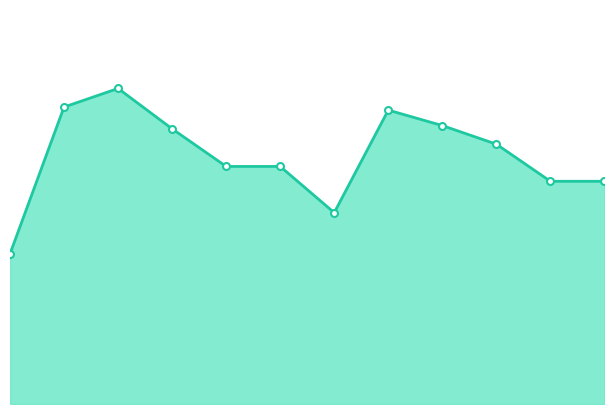

Reading right to left, what are all the values shown in this chart?

11=2250	10=2250	9=2625	8=2813	7=2969	6=1933	5=2400	4=2400	3=2780	2=3188	1=3000	0=1517